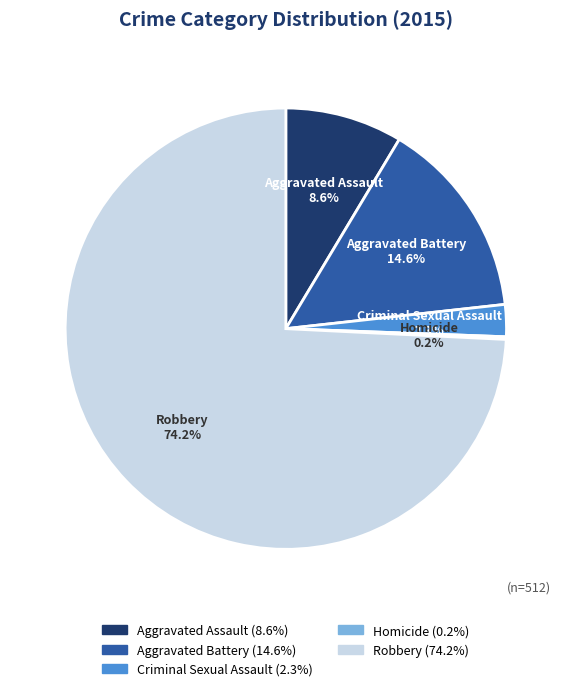

Combined, do Aggravated Battery and Robbery account for over 50%?

Yes